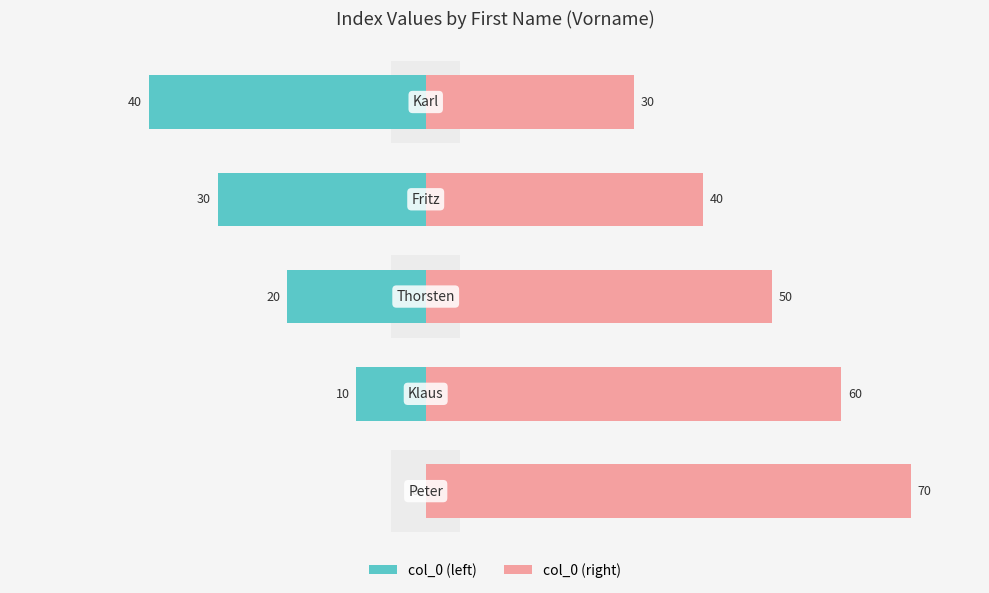

At how many categories does at least one series exceed 68?

1